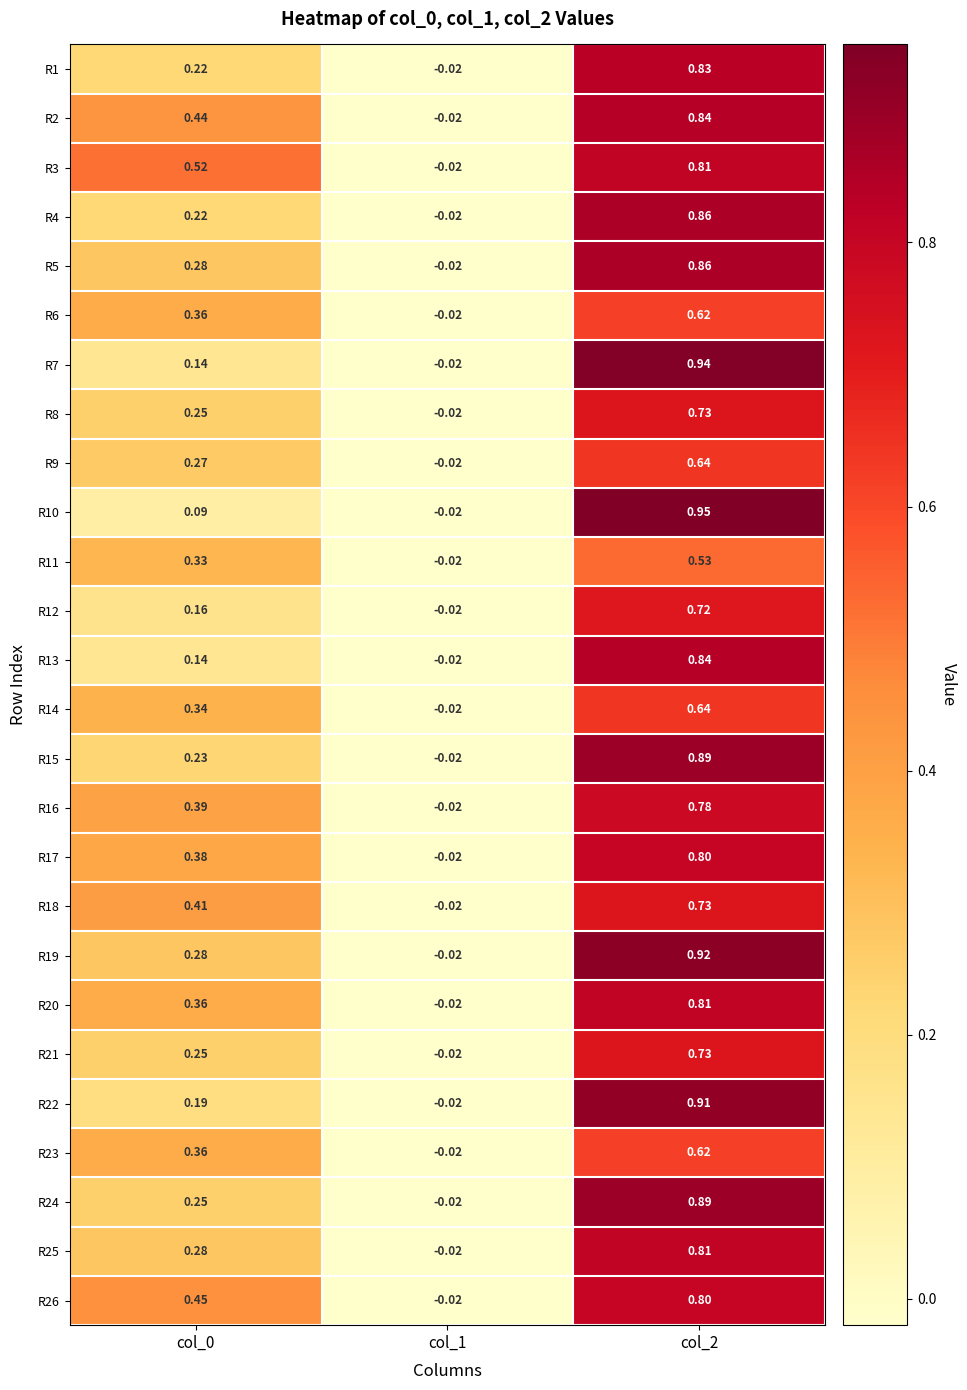

Is the value of R17 at col_0 greater than the value of R10 at col_1?

Yes